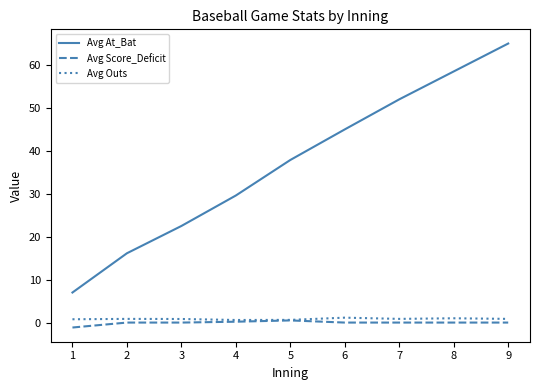

Rank the categories by Avg At_Bat value from highest to lowest.

9, 8, 7, 6, 5, 4, 3, 2, 1